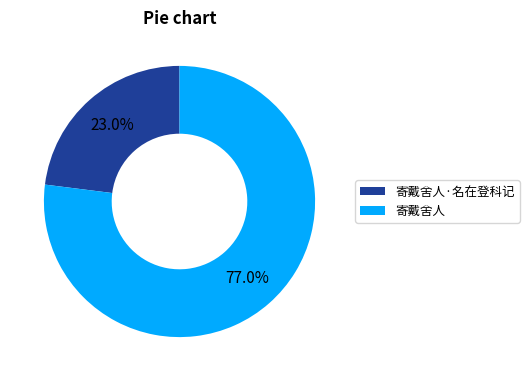

How many slices are in this pie chart?

2